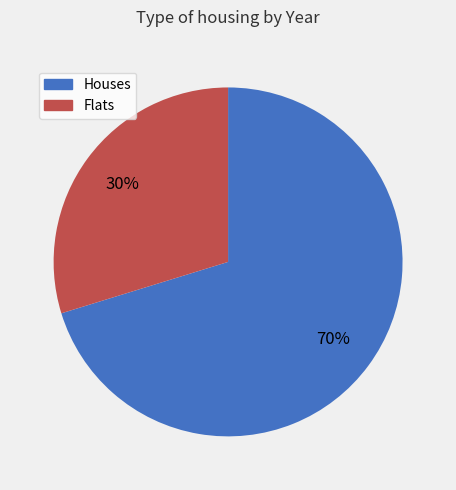

Count the number of slices in the pie.

2